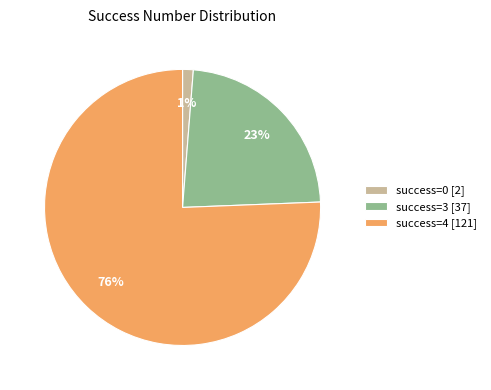

Does any single category account for the majority?

Yes